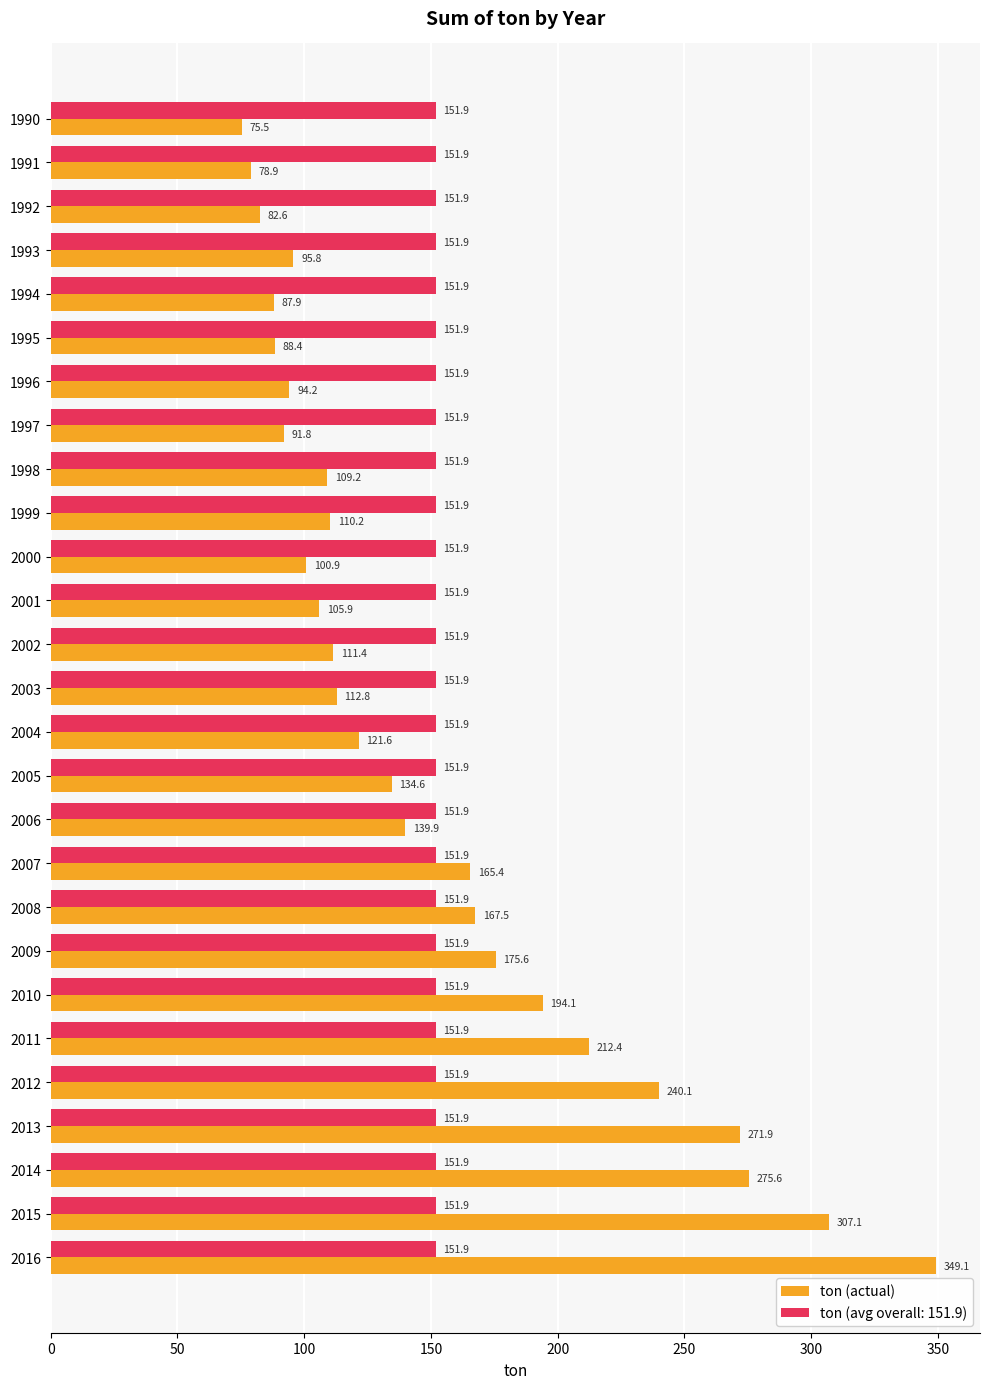

Is it true that ton (actual) equals 178.2 at 1998?

False